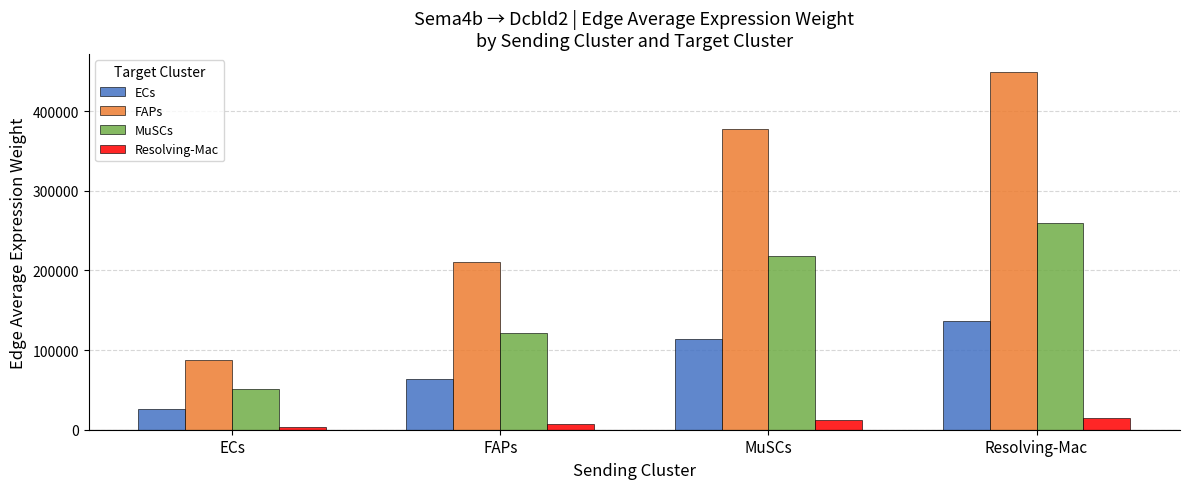

Reading left to right, transcribe all the data shown in this chart.

ECs: 26513.8	63922.0	114252.9	135952.6
FAPs: 87605.8	211208.4	377509.6	449208.8
MuSCs: 50543.0	121853.9	217799.1	259165.1
Resolving-Mac: 2857.0	6888.0	12311.5	14649.8